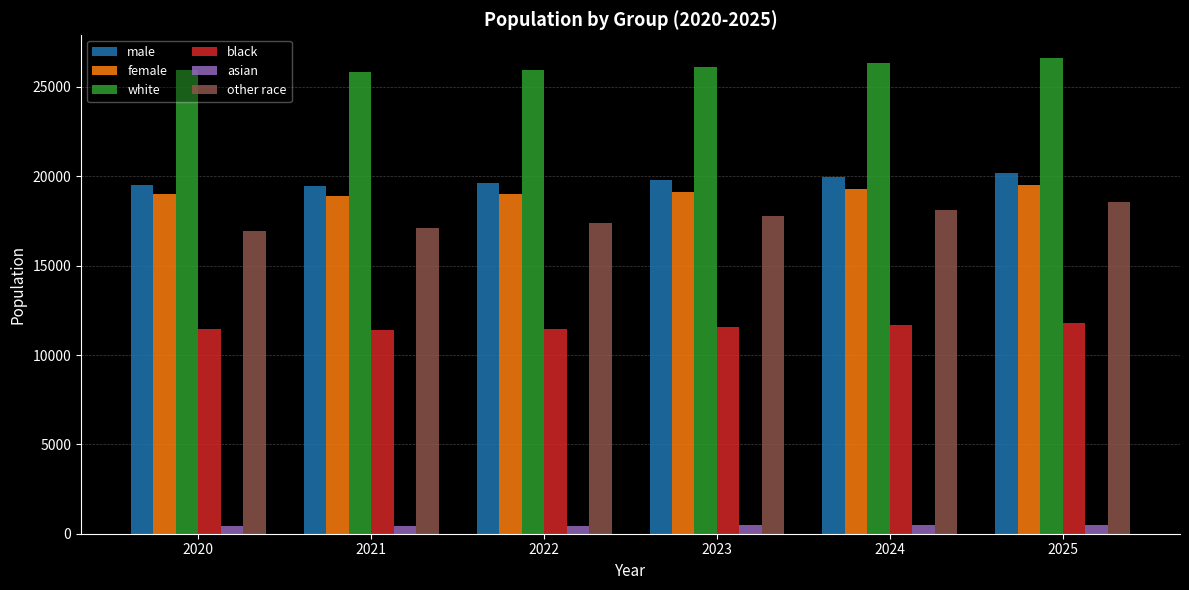

What is the smallest value displayed?

440.6